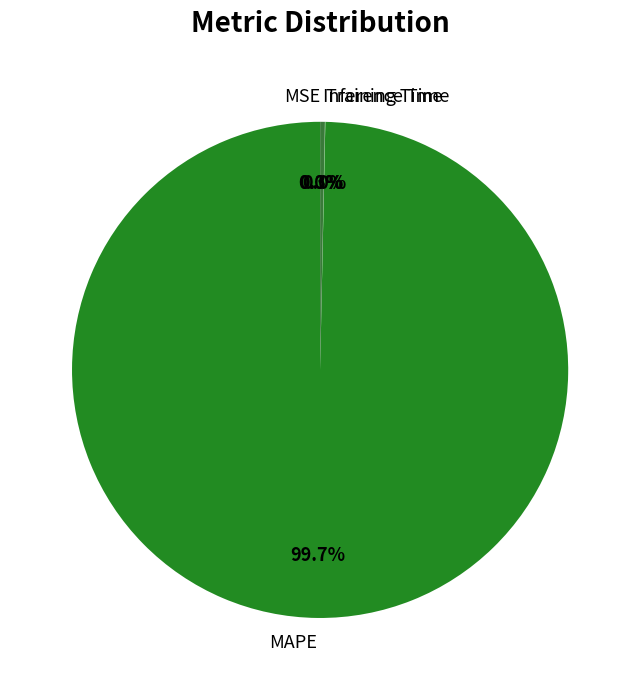

Which has a higher value, MAPE or Inference Time?

MAPE